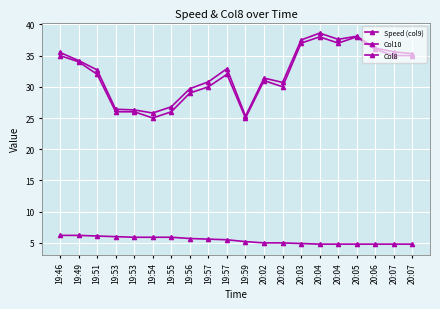

What is the approximate value of Col10 at 20:07?

35.0